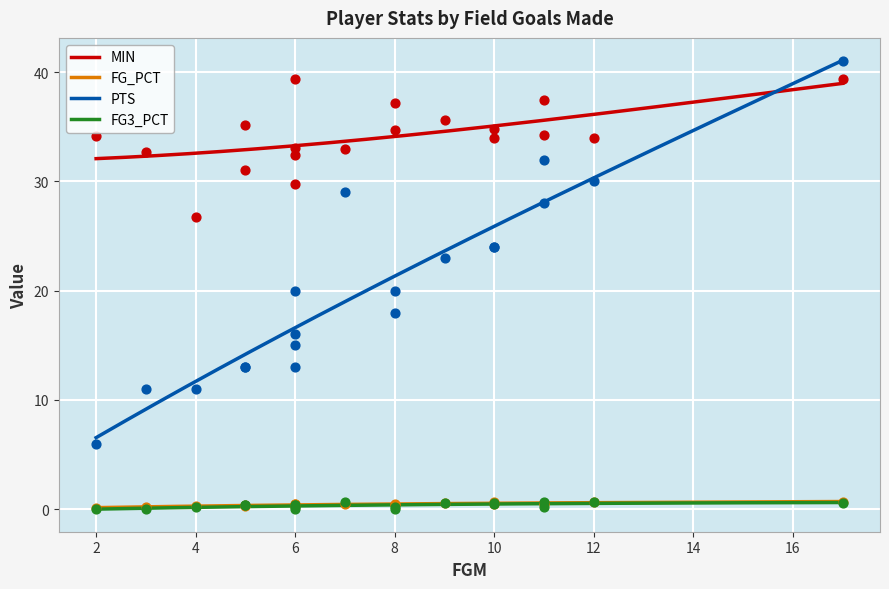

What is the lowest value of the MIN series?

32.1